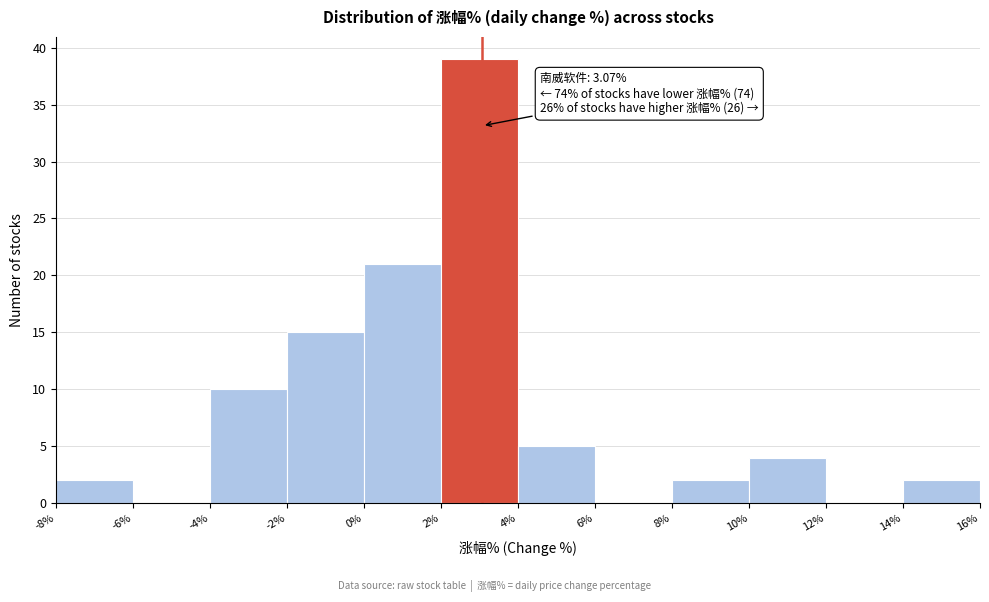

Over which range of the x-axis is the bar tallest?

2% to 4%